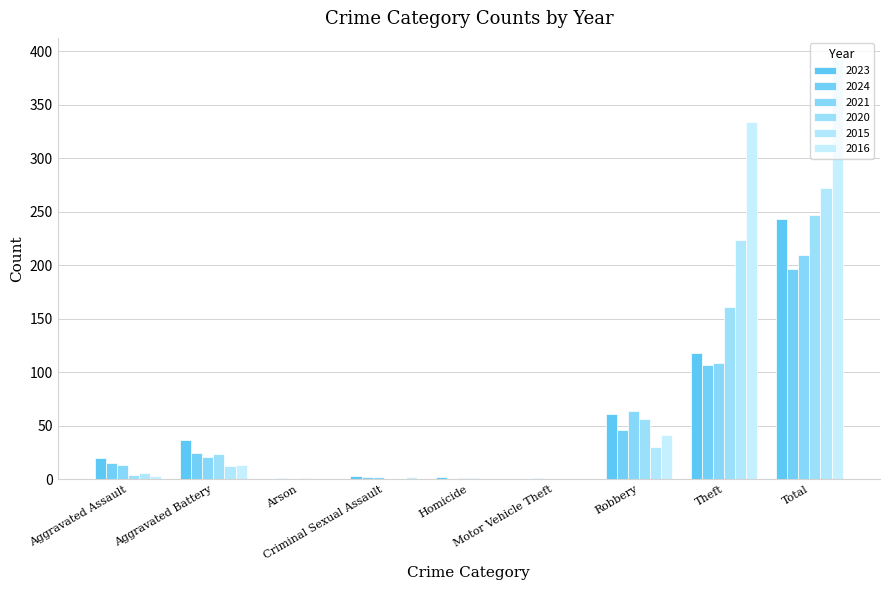

Reading left to right, extract all data points from this chart.

2023: 20	37	0	3	2	0	61	118	243
2024: 15	25	1	2	0	1	46	107	197
2021: 13	21	0	2	1	0	64	109	210
2020: 4	24	1	0	1	0	56	161	247
2015: 6	12	0	0	0	0	30	224	272
2016: 3	13	0	2	0	0	41	334	393